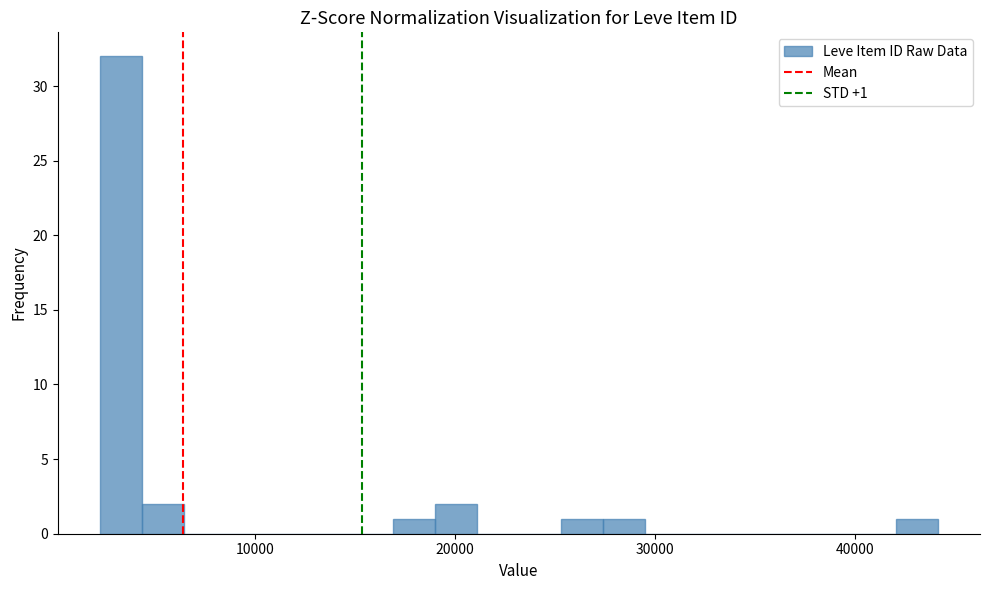

Around what value on the x-axis is the tallest bar? Give the approximate position of its centre, as read against the axis.

3000